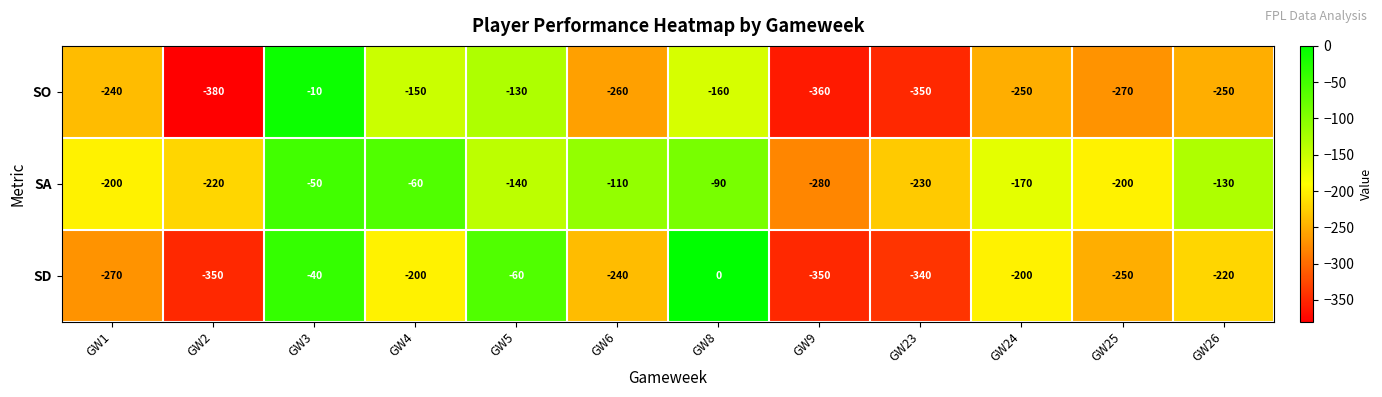

Which series has the largest range (max minus min)?

SO